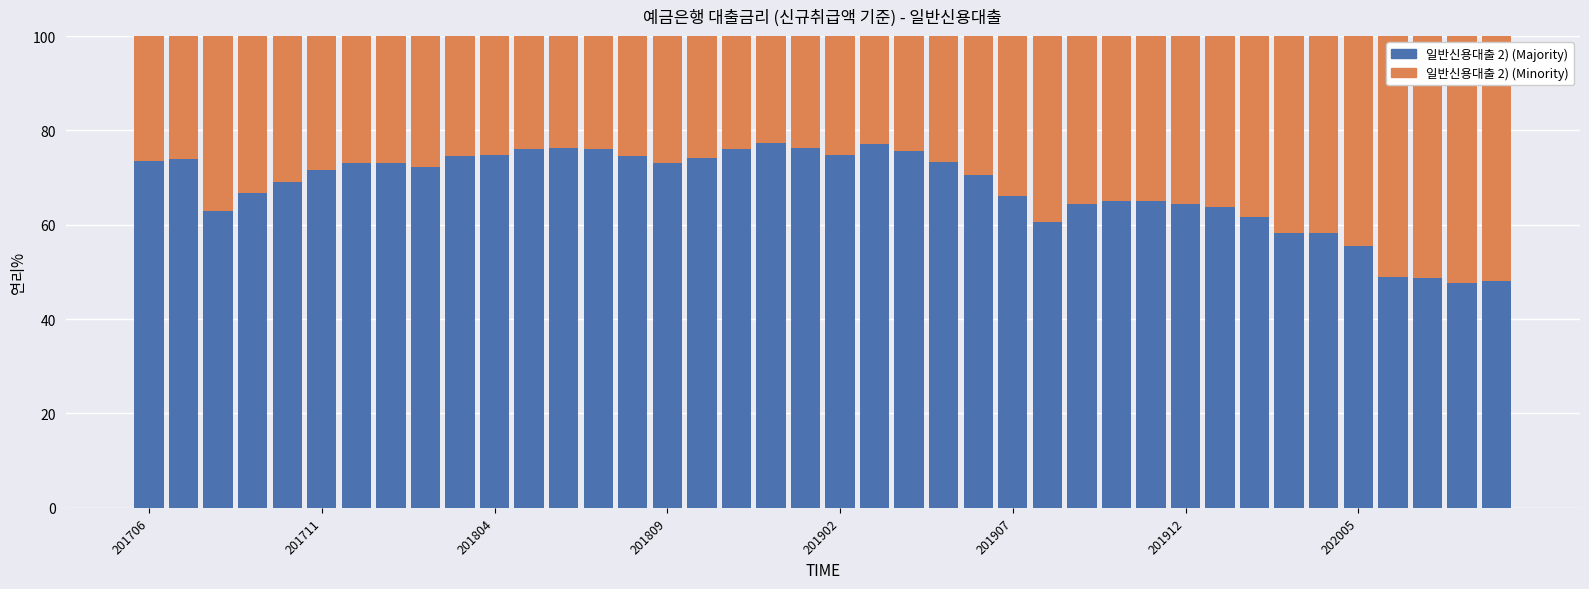

What is the difference between the maximum and second lowest values in the 일반신용대출 2) (Majority) series?

29.2